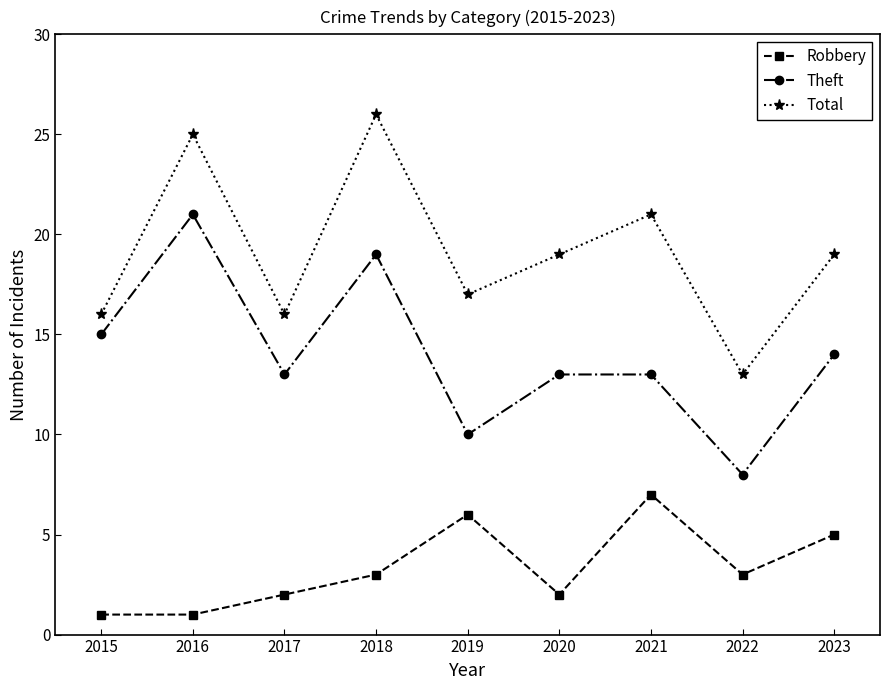

True or false: Theft has a value of 4 at 2020.

False